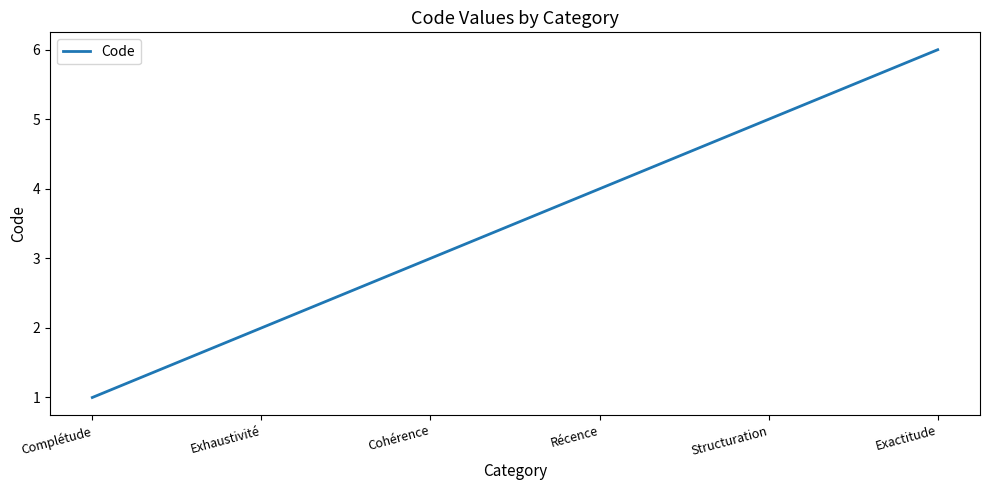

List the labels in order of value, smallest first.

Complétude, Exhaustivité, Cohérence, Récence, Structuration, Exactitude